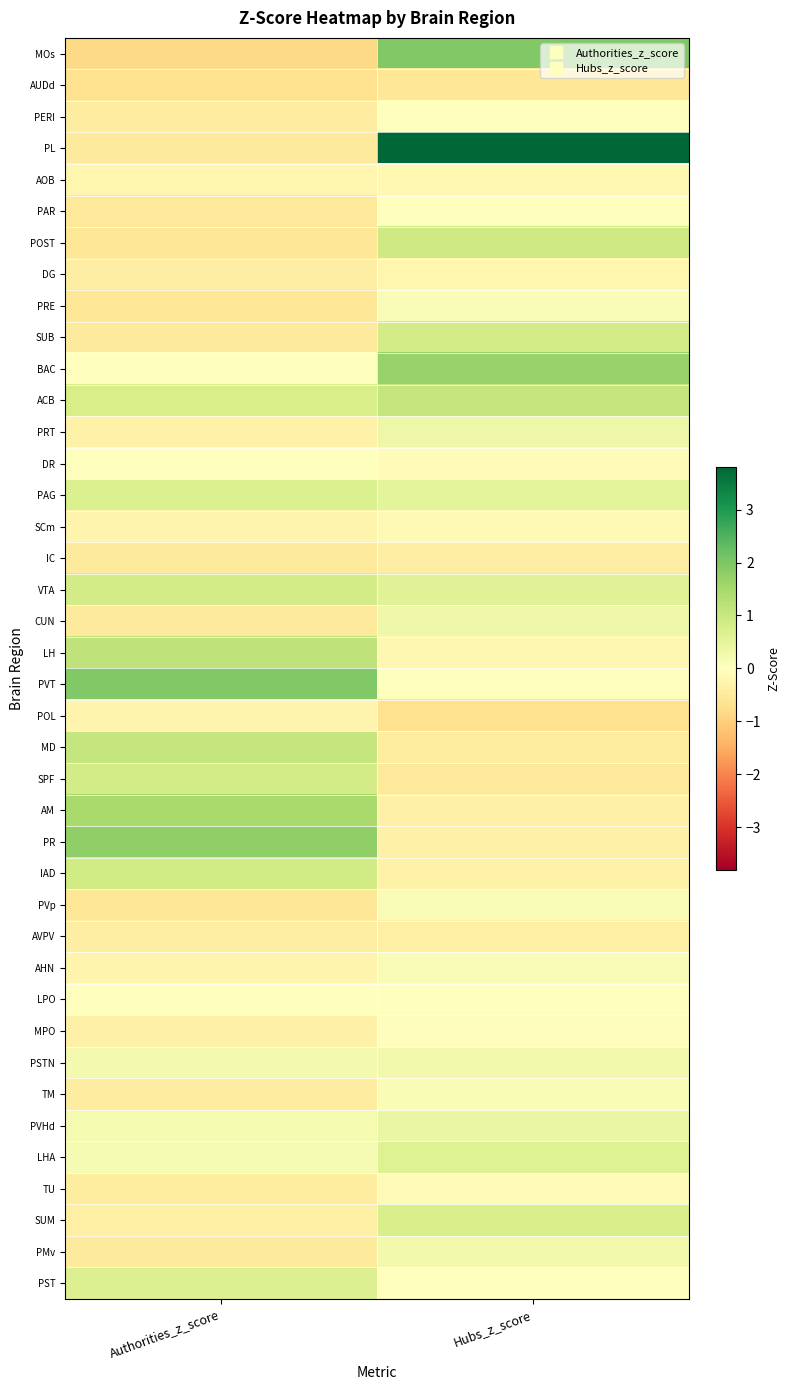

At which category does the chart reach its peak across all series?

Hubs_z_score